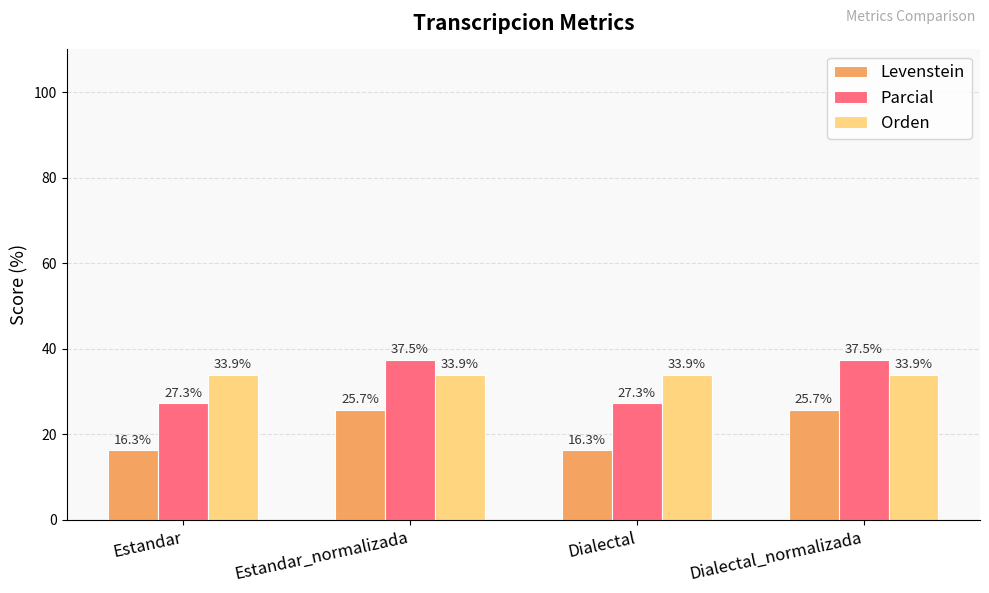

Is the value of Levenstein at Dialectal_normalizada greater than the value of Parcial at Dialectal_normalizada?

No